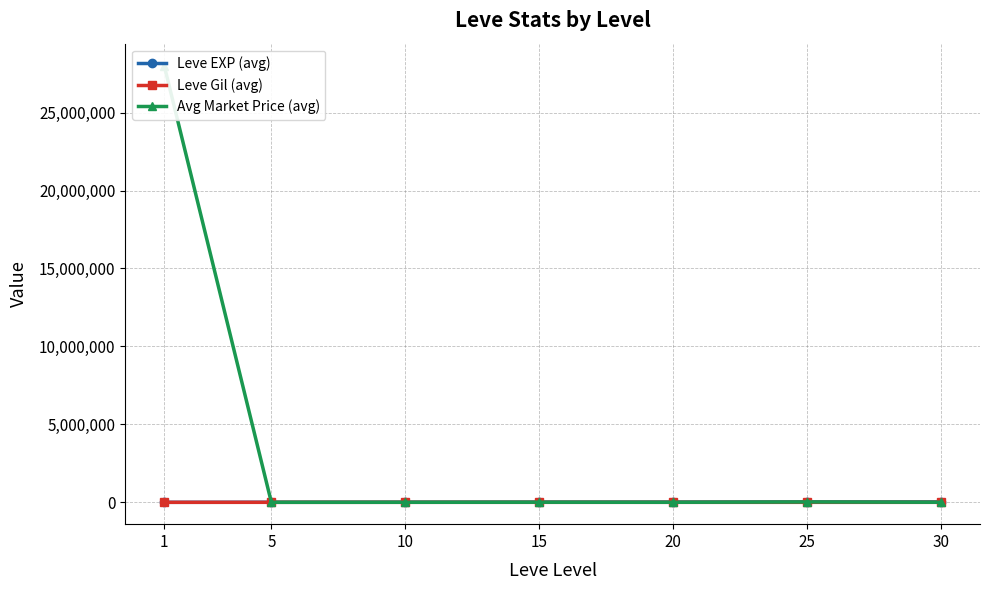

True or false: Leve EXP (avg) and Leve Gil (avg) cross at least once.

False